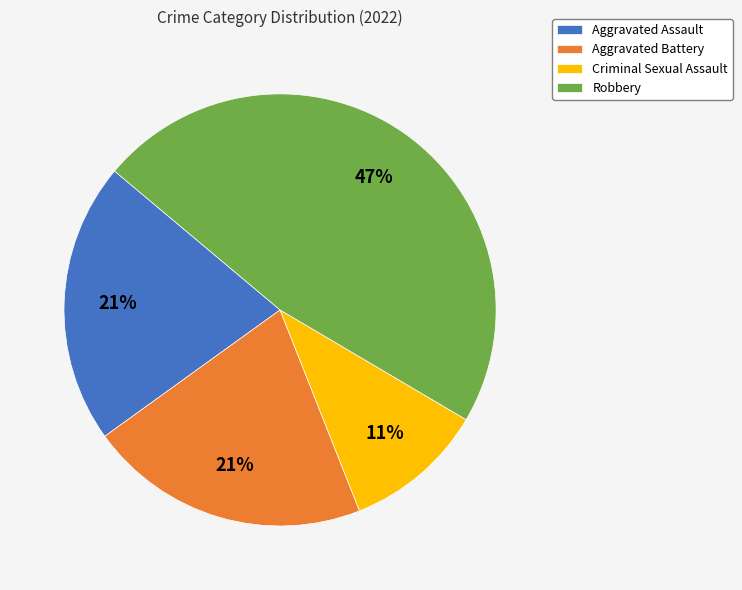

How many slices are in this pie chart?

4